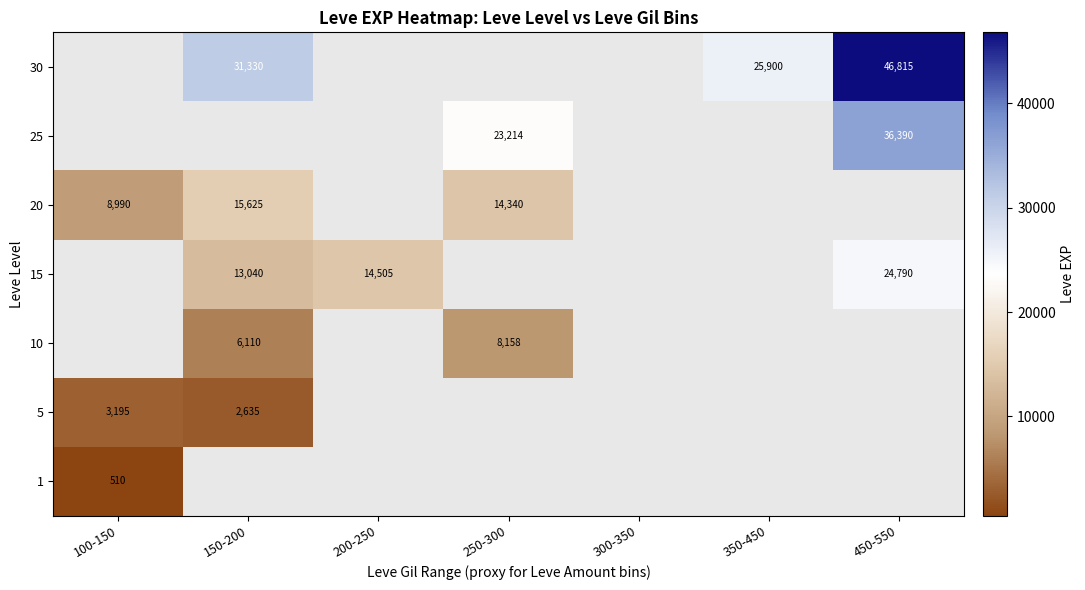

At which label does 30 reach its peak?

100-150